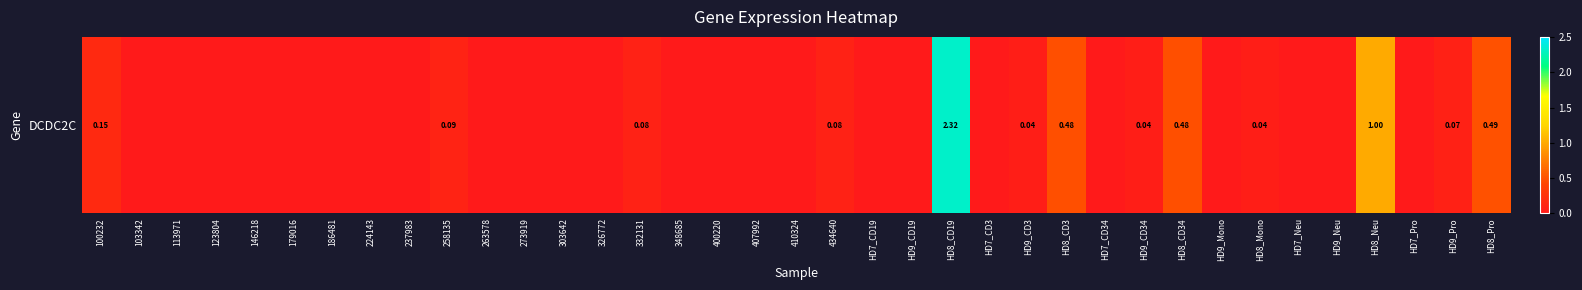

At which category does the chart reach its peak across all series?

HD8_CD19